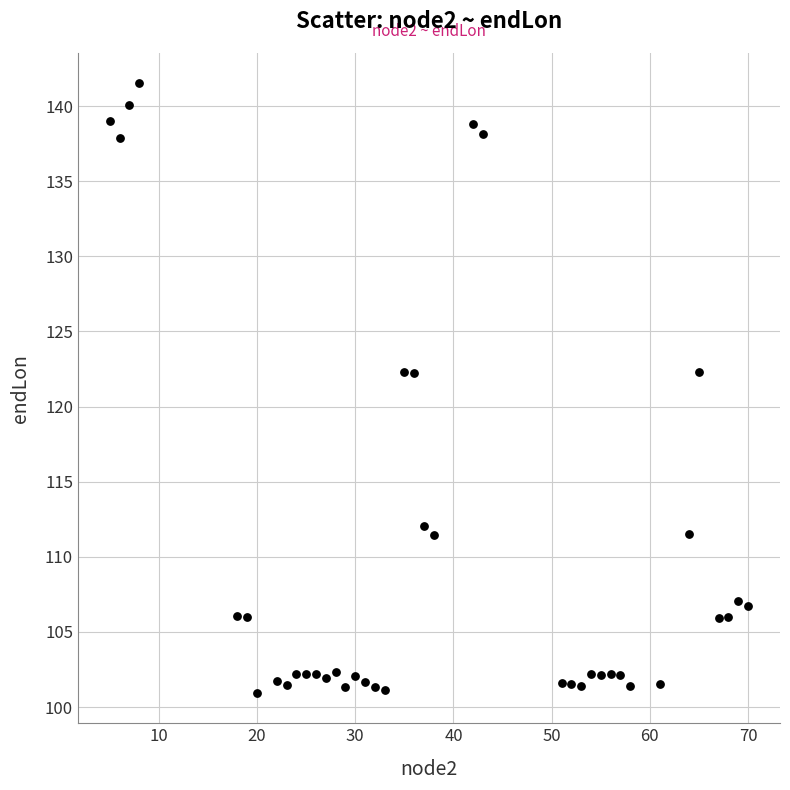

What is the range of Y values (max minus min)?

40.5